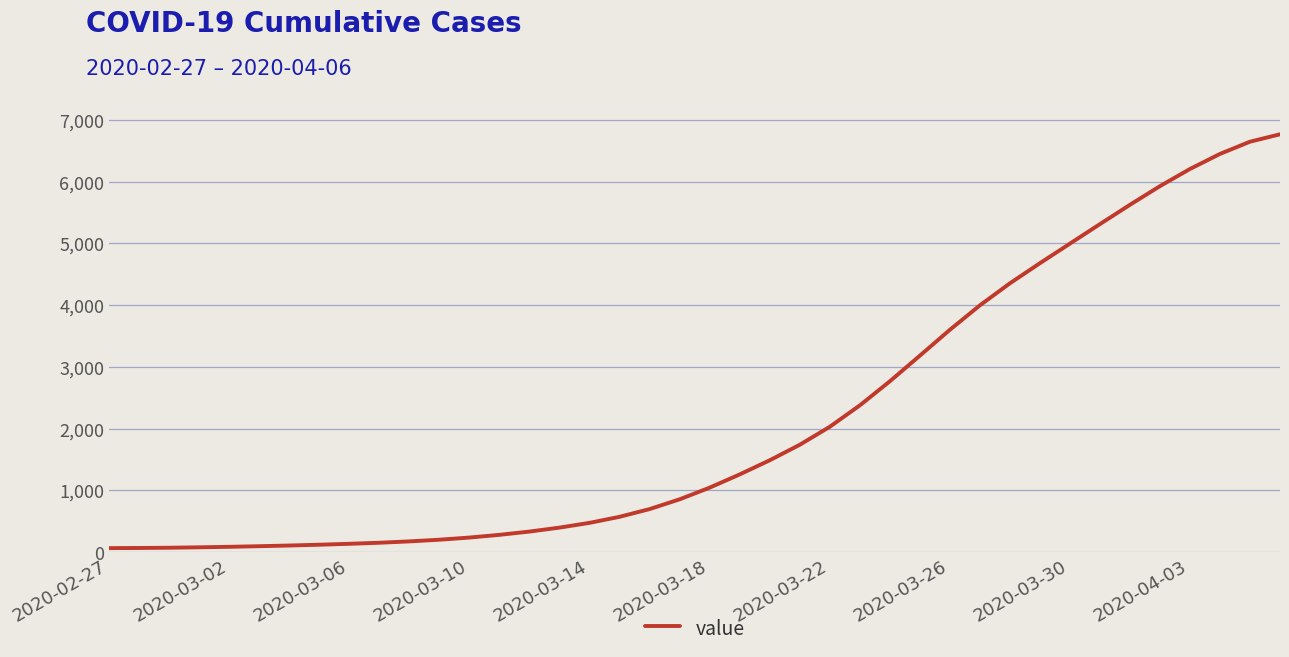

What is the maximum value shown in the chart?

6767